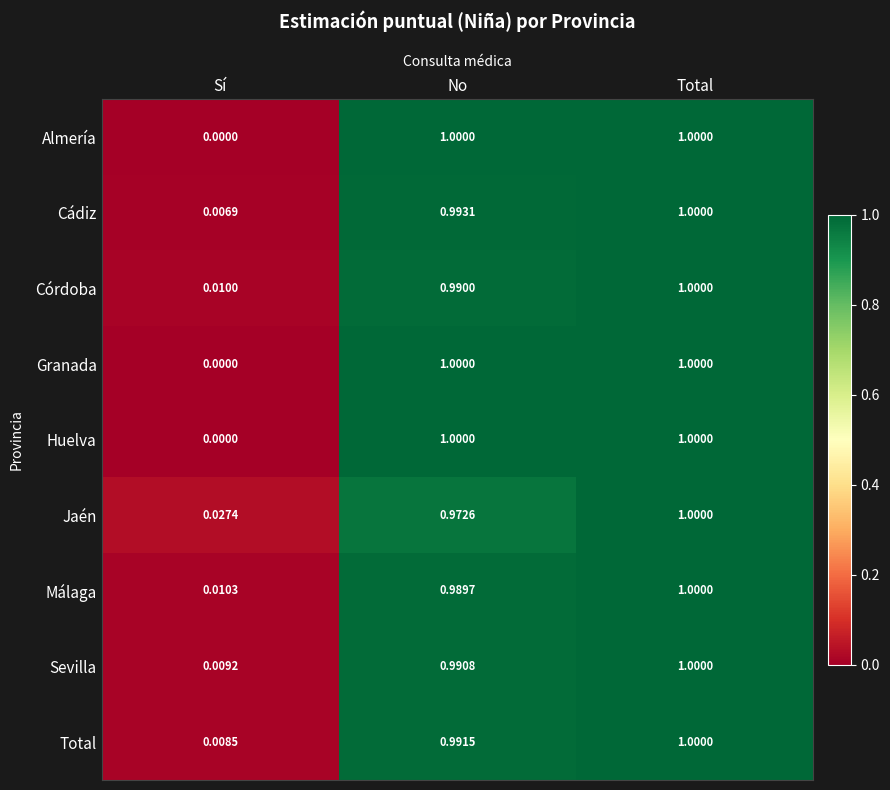

Where is Almería nearest to the value 0?

Sí